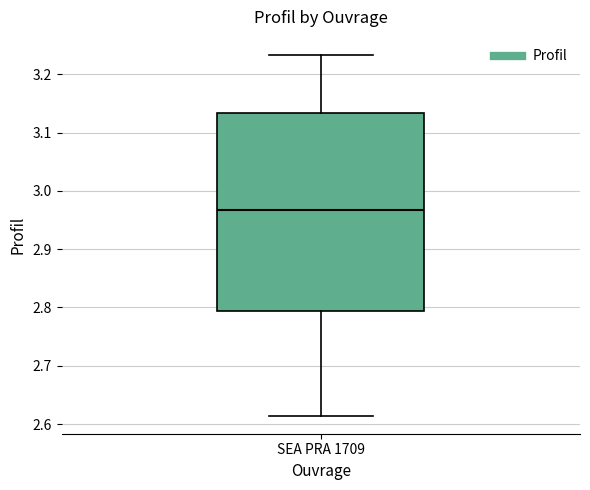

Transcribe this box plot: give where the median line is, the range the box spans, and where the two whiskers end, as read against the y-axis. The values are not printed on the chart, so give them approximately, as read against the axis.

median 2.97, box 2.79 to 3.13, whiskers 2.61 to 3.23